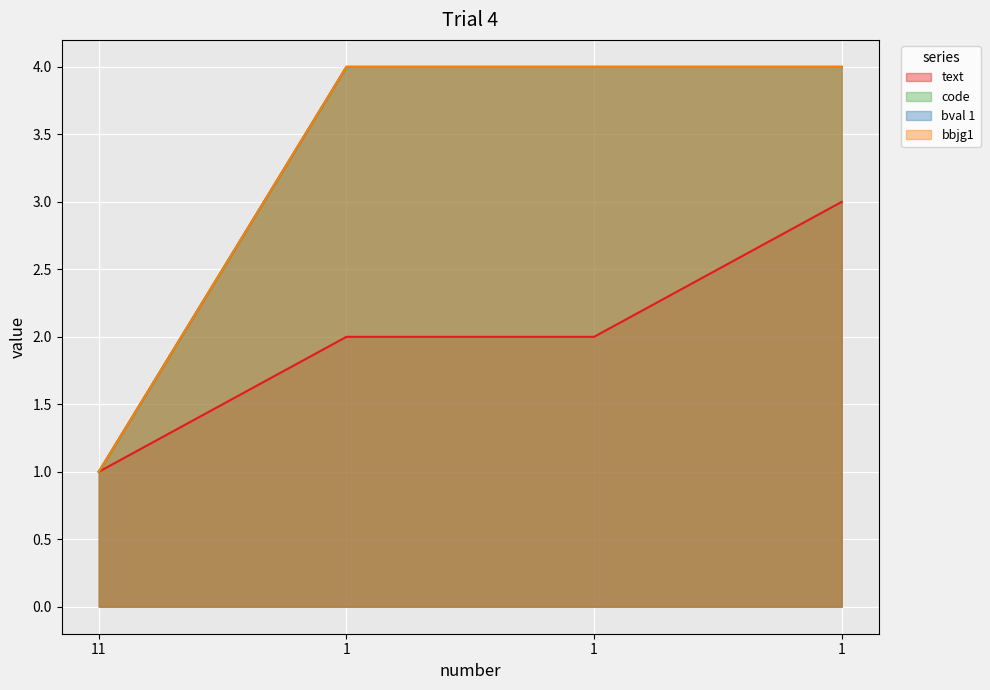

What is the value of the code point at the 2nd from the left?

4